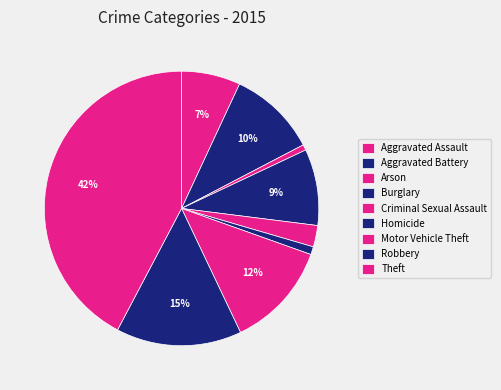

Combined, what portion of the pie is Robbery and Arson?

15.4%